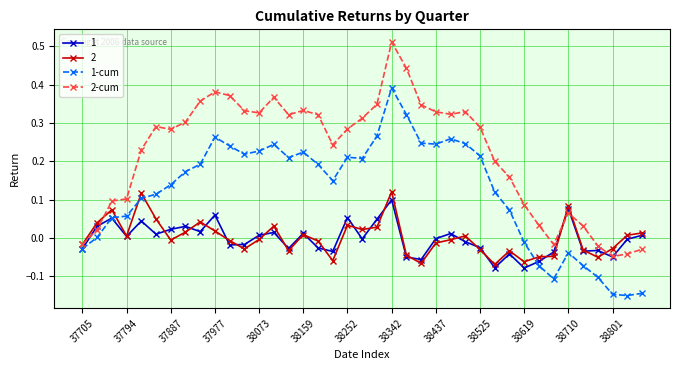

Which series has the widest spread of values?

2-cum